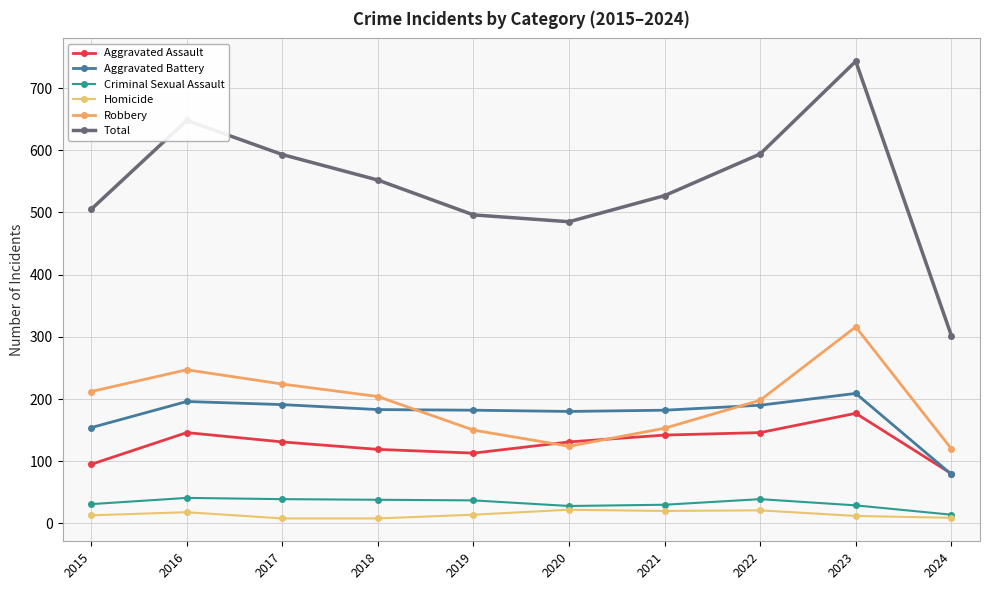

Is this an area chart (filled region under the line)?

No